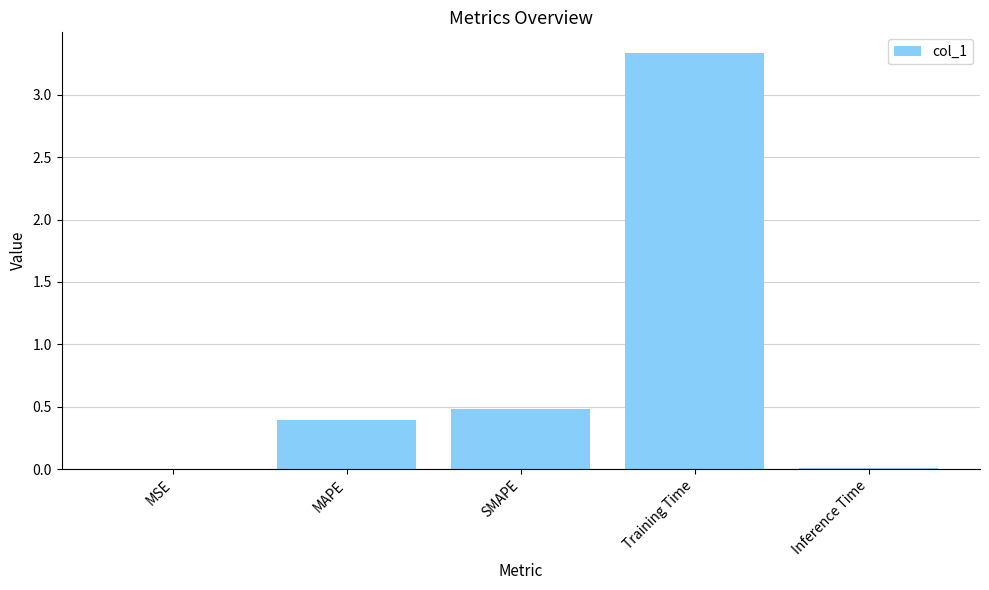

The chart shows a value of 5.2 at Training Time. True or false?

False